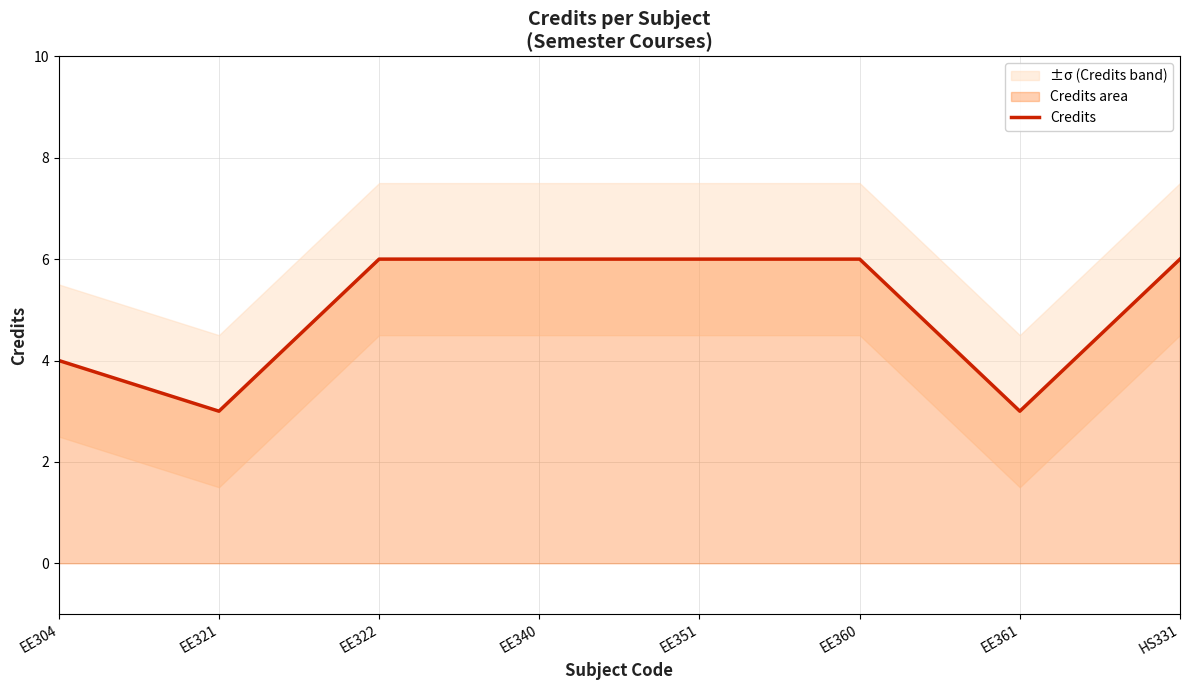

How many values are below 6?

3